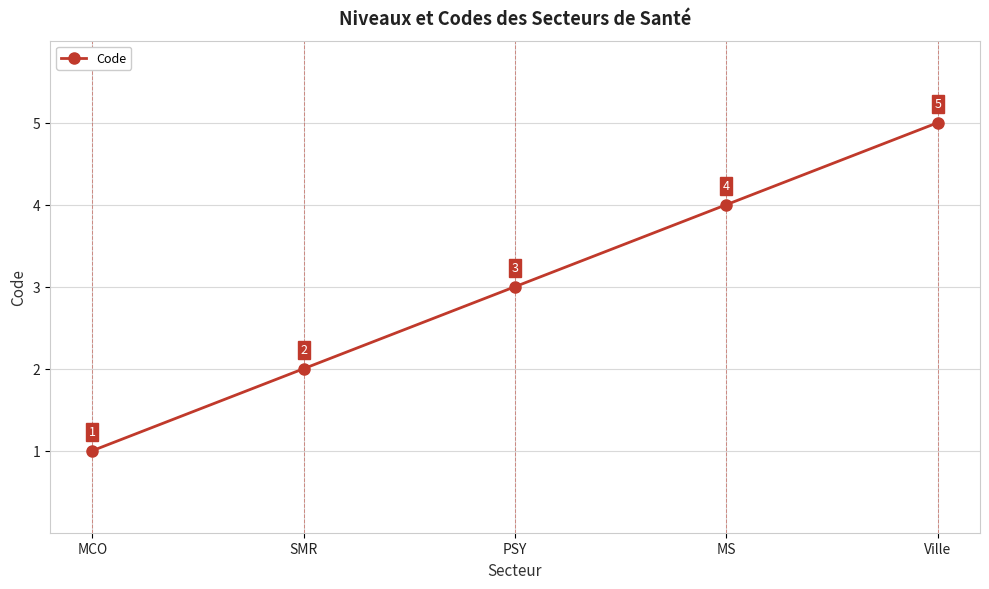

Rank the categories by value from lowest to highest.

MCO, SMR, PSY, MS, Ville